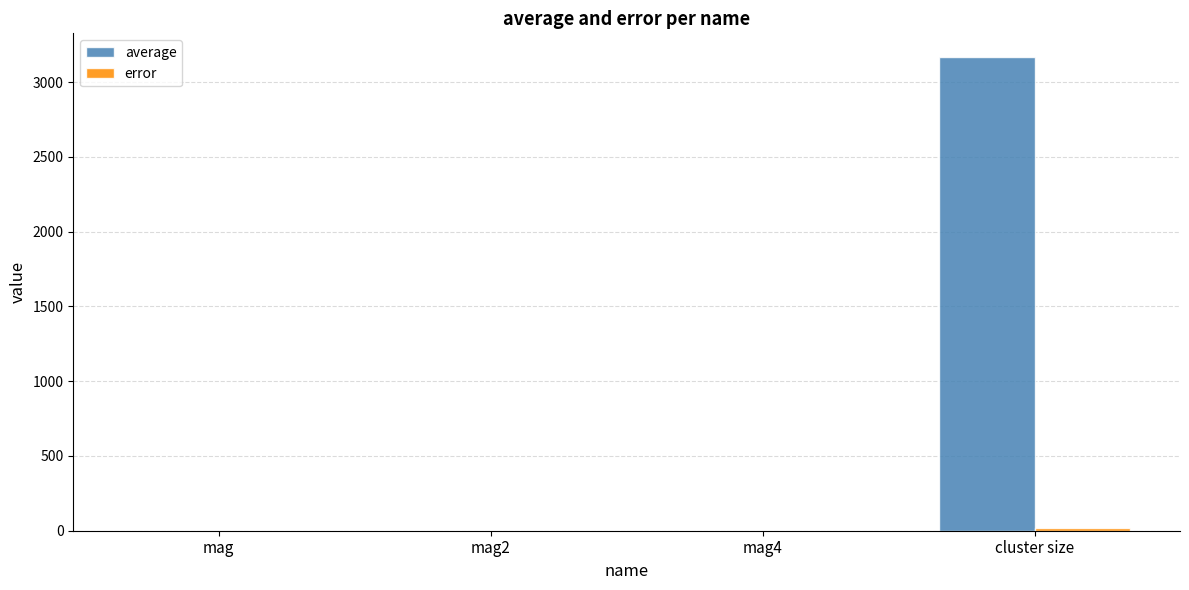

Which series has the largest total across all categories?

average